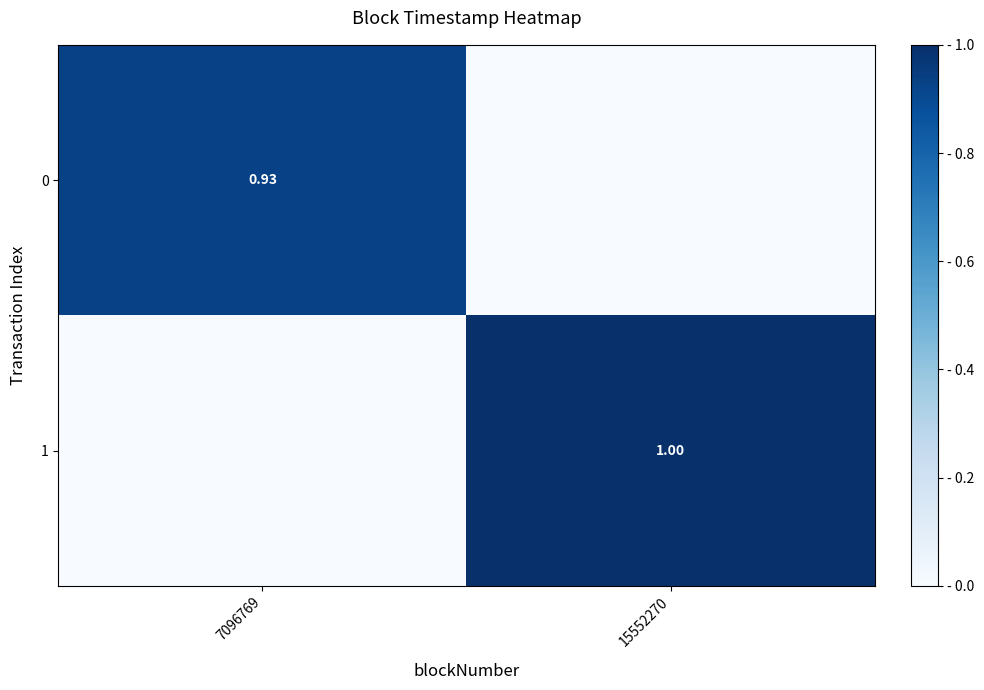

What is the sum of the 1 values at 15552270 and 7096769?

1.0